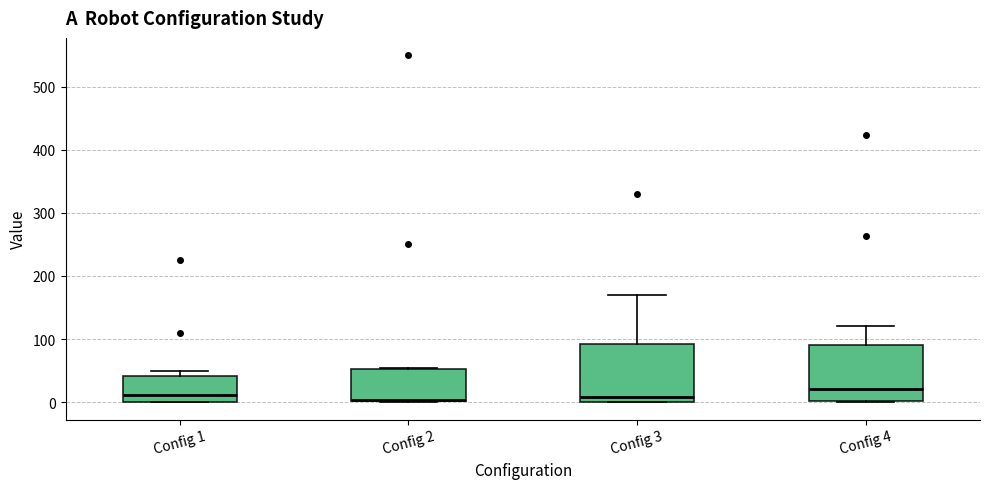

Reading left to right, transcribe this box plot: for each box, give where its median line is, the range the box spans, and where its two whiskers end, as read against the y-axis. The values are not printed on the chart, so give them approximately, as read against the axis.

Config 1: median 10, box 0 to 40, whiskers 0 to 50
Config 2: median 0, box 0 to 50, whiskers 0 to 50
Config 3: median 10, box 0 to 90, whiskers 0 to 170
Config 4: median 20, box 0 to 90, whiskers 0 to 120